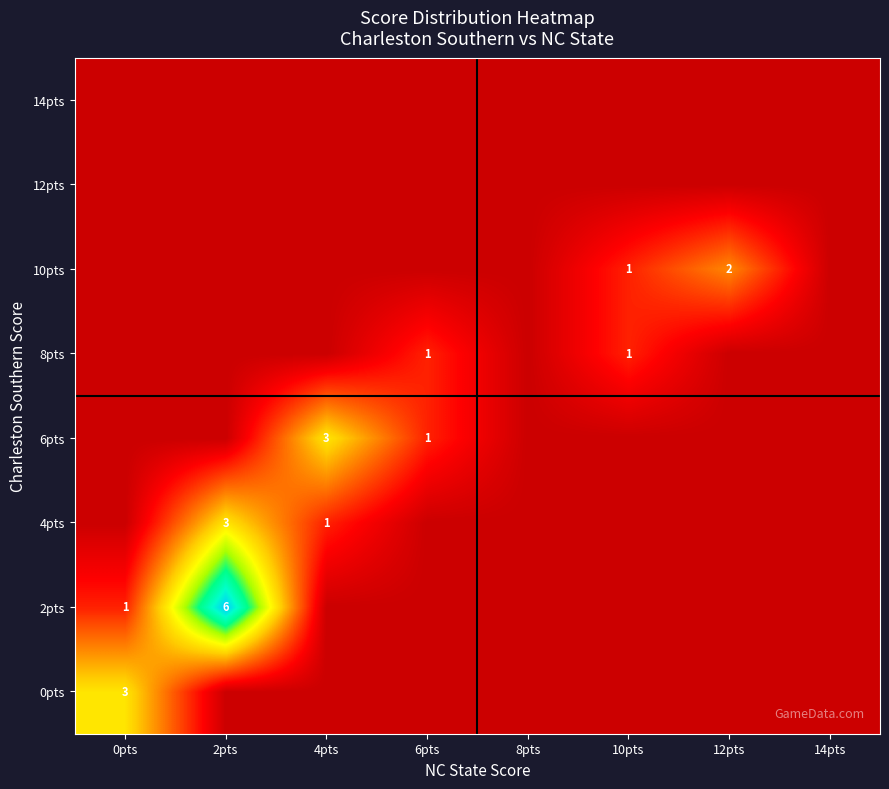

Is it true that 6pts equals 1 at 6pts?

True